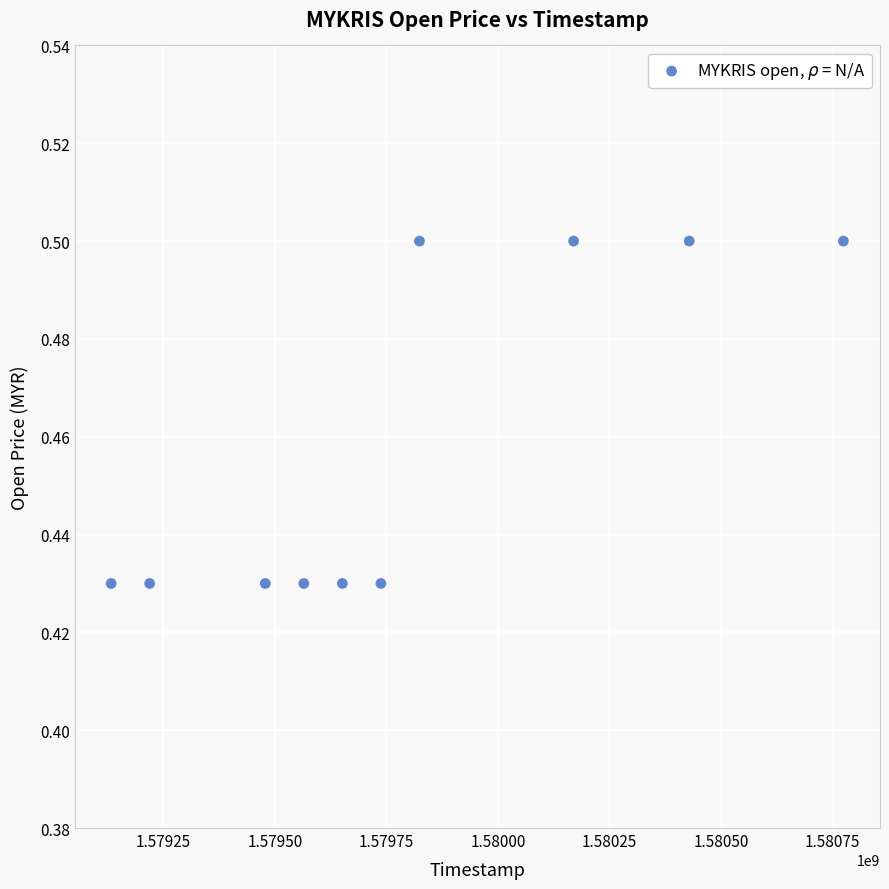

What is the average Y value?

0.5